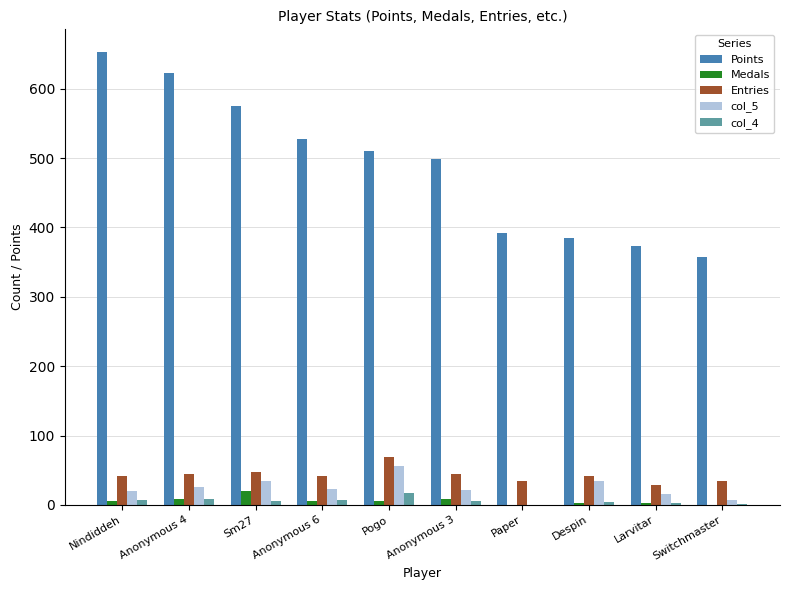

Is the value of Points at Pogo greater than the value of Medals at Paper?

Yes